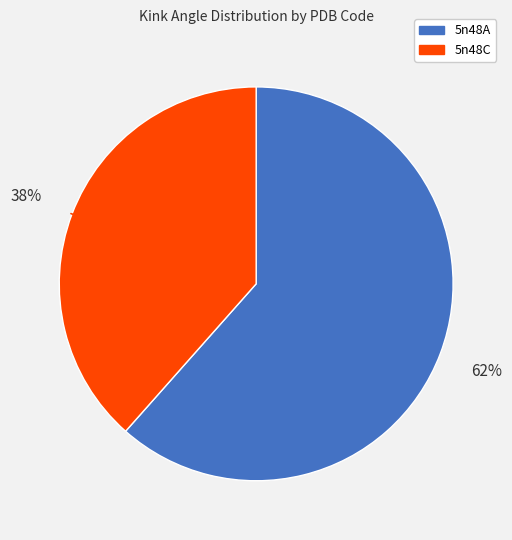

To the nearest percent, what is the combined percentage of 5n48A and 5n48C?

100%